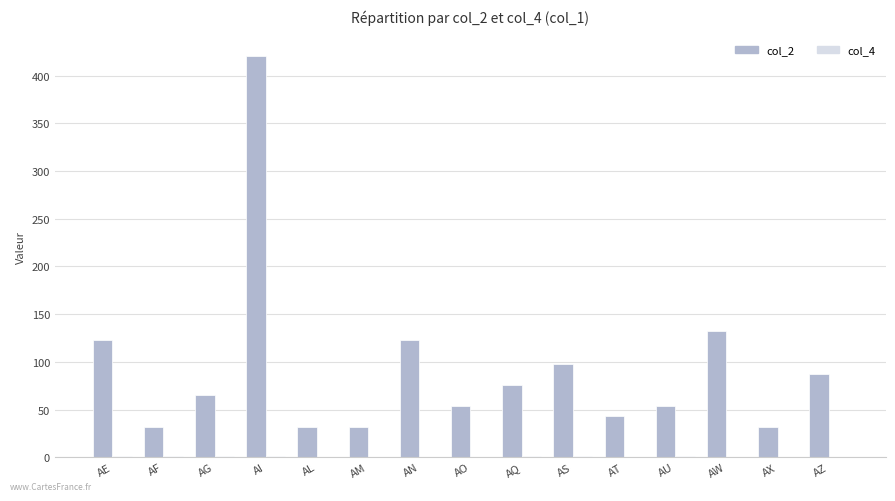

At which category is the sum across all series the highest?

AI